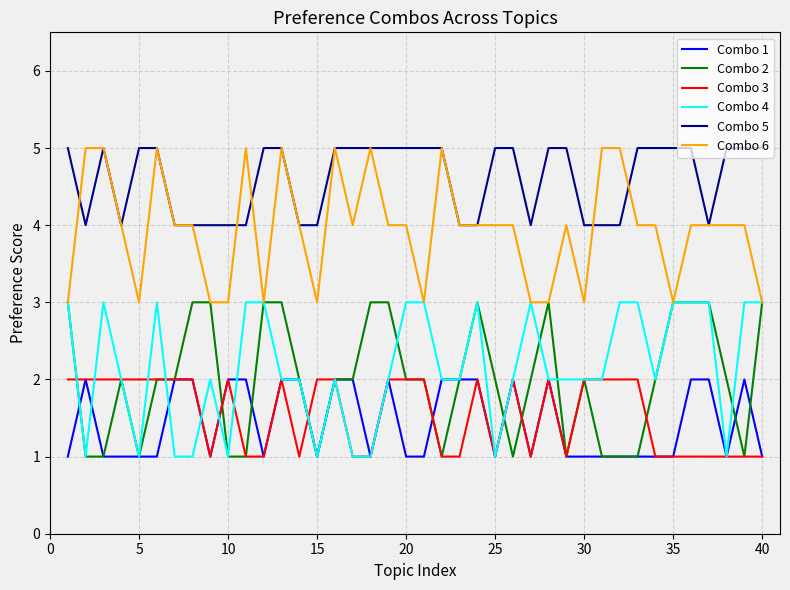

What is the greatest value displayed?

5